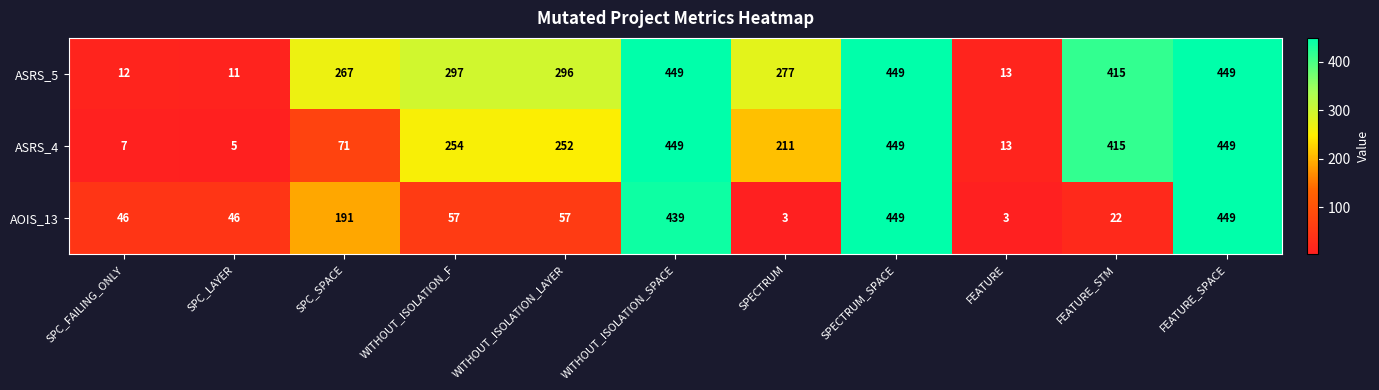

What is the minimum value for ASRS_5?

11